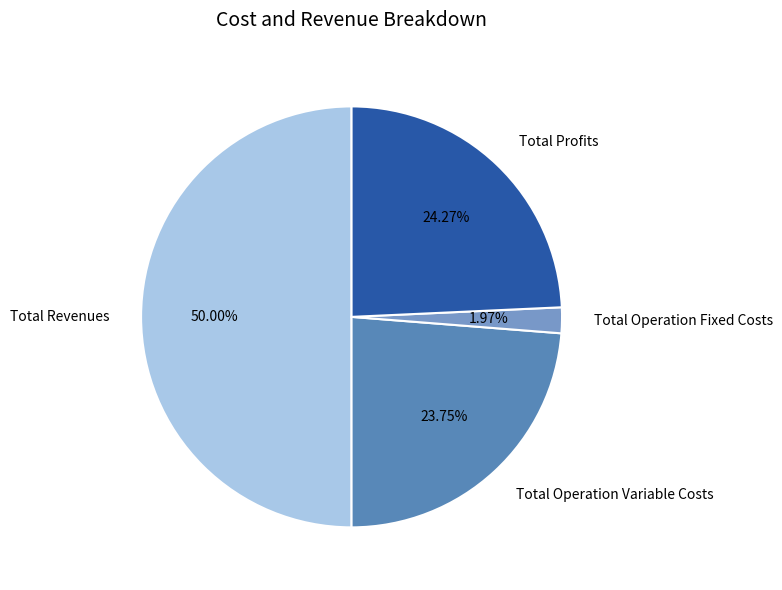

The Total Operation Fixed Costs slice represents 2% of the pie. True or false?

True